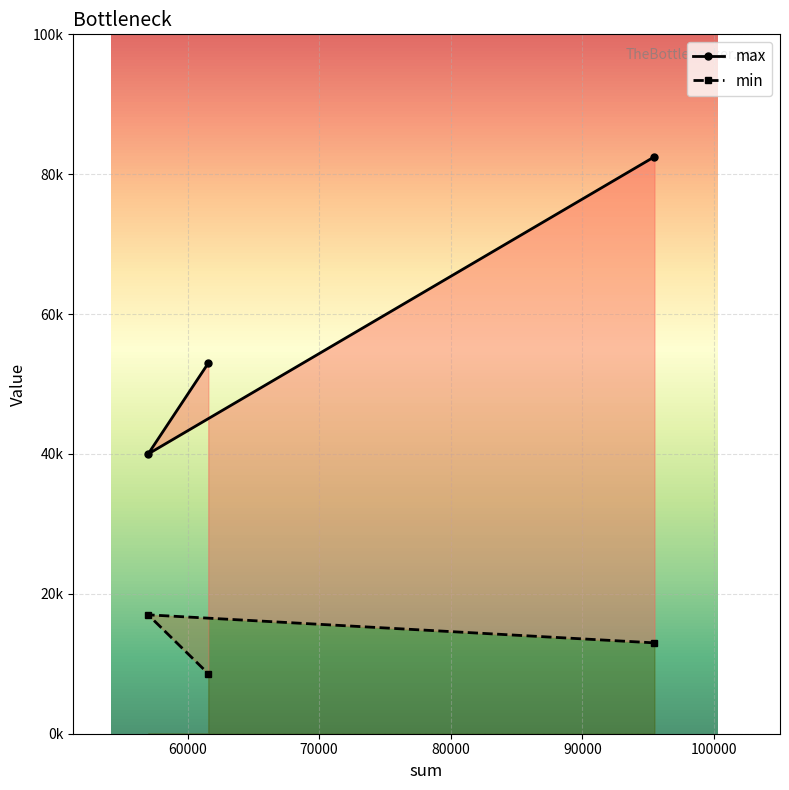

Which category has the highest value across all series?

95480